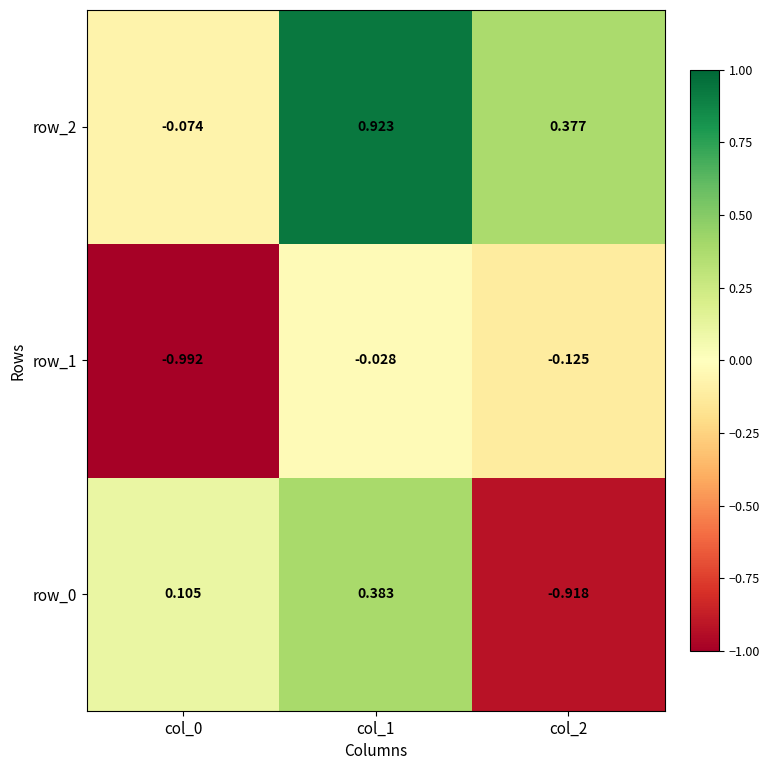

What is the sum of all row_1 values?

-1.1